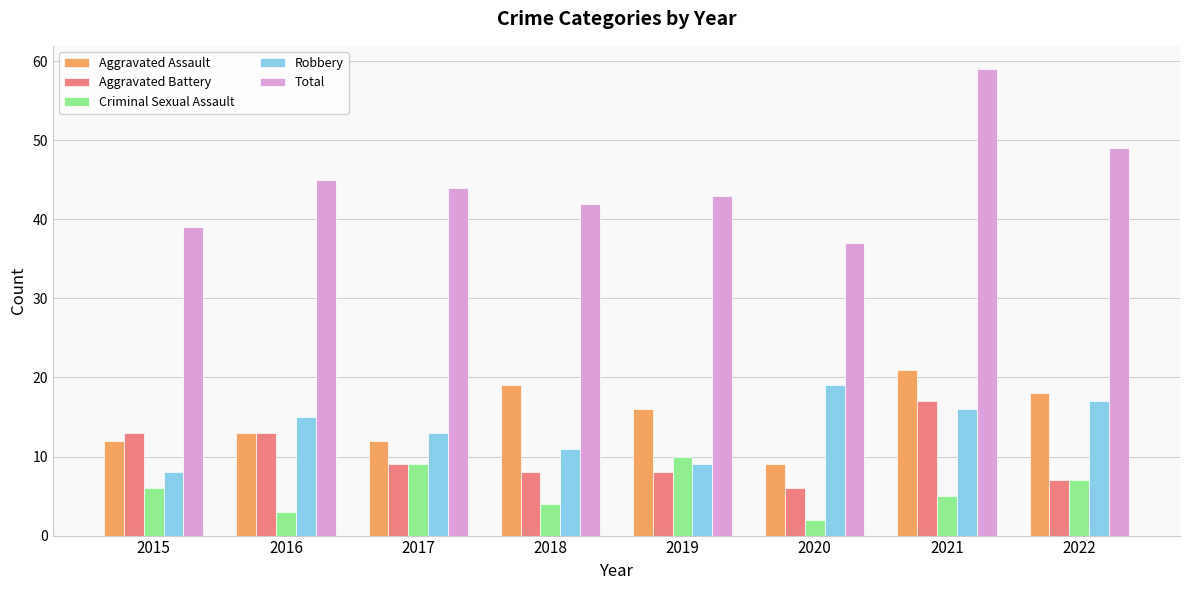

True or false: Aggravated Battery has a value of 11 at 2021.

False